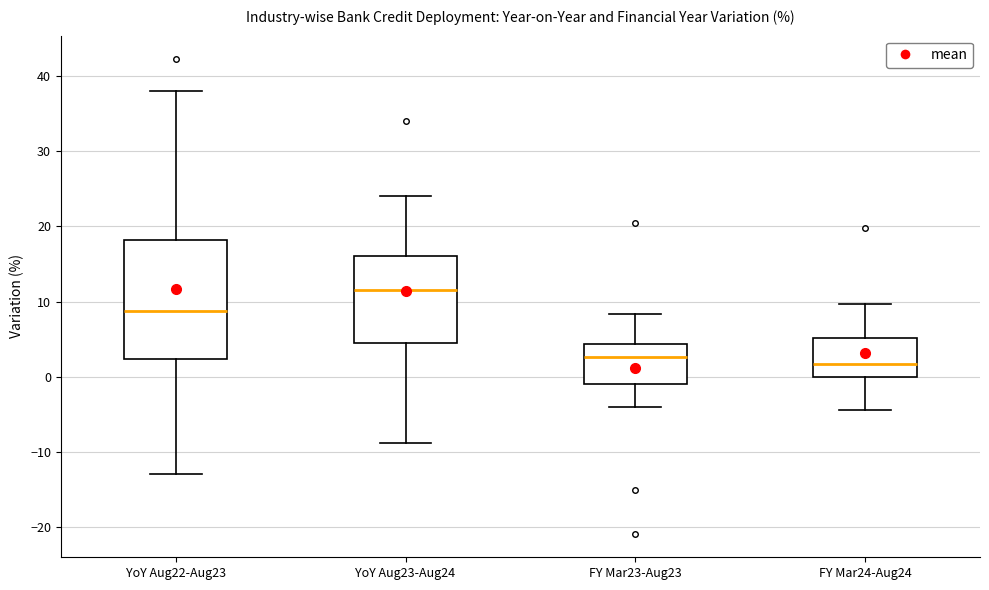

Reading left to right, transcribe this box plot: for each box, give where its median line is, the range the box spans, and where its two whiskers end, as read against the y-axis. The values are not printed on the chart, so give them approximately, as read against the axis.

YoY Aug22-Aug23: median 9, box 2 to 18, whiskers -13 to 38
YoY Aug23-Aug24: median 12, box 4 to 16, whiskers -9 to 24
FY Mar23-Aug23: median 3, box -1 to 4, whiskers -4 to 8
FY Mar24-Aug24: median 2, box 0 to 5, whiskers -4 to 10